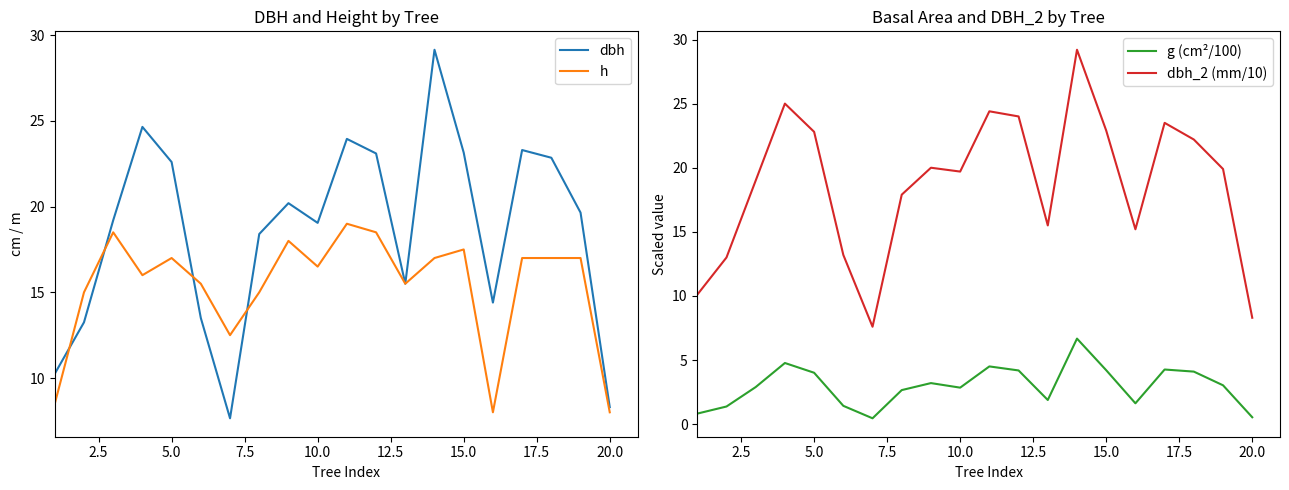

Rank the series by their maximum value, from highest to lowest.

dbh_2 (mm/10), dbh, h, g (cm²/100)